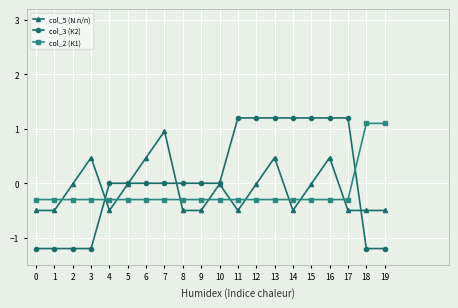

What is the maximum value for col_2 (К1)?

1.1